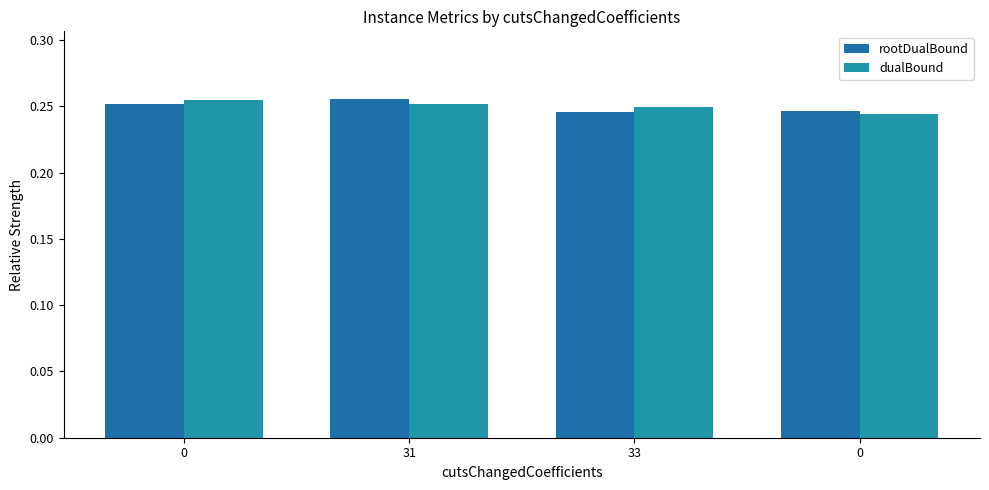

How many data points does each series have?

4